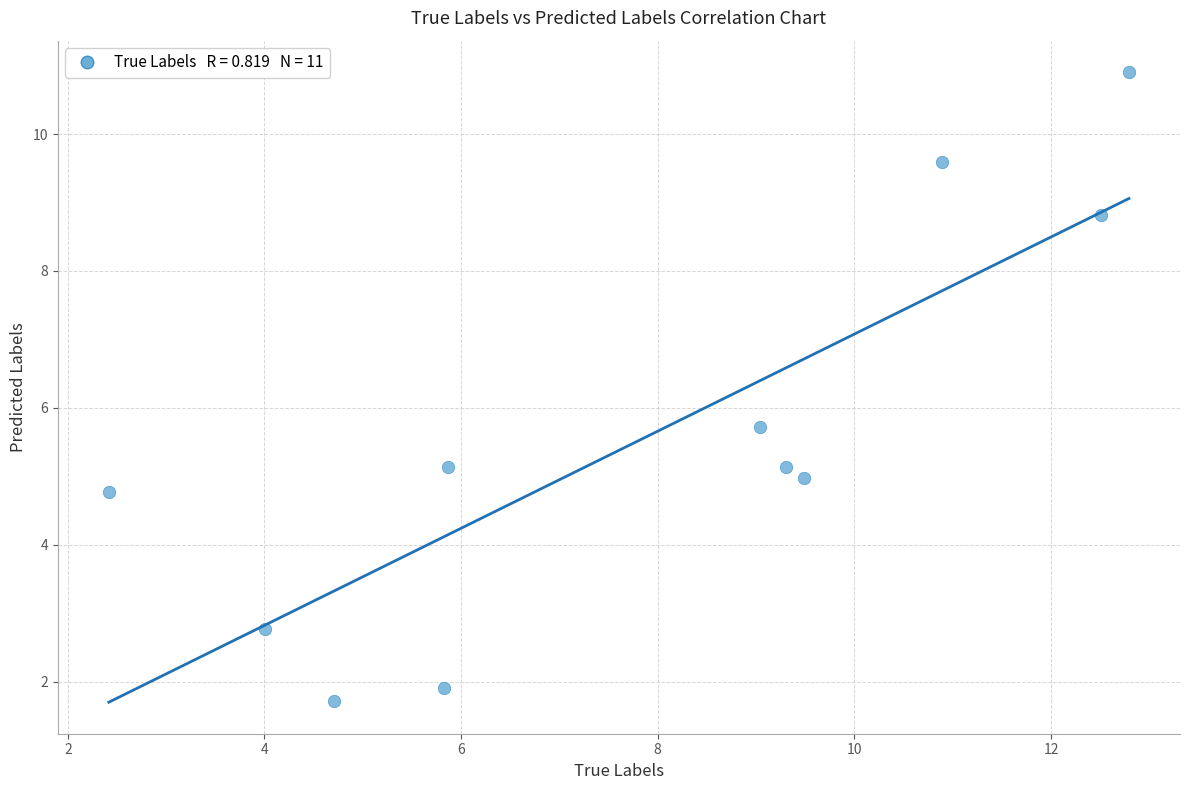

What is the range of X values (max minus min)?

10.4